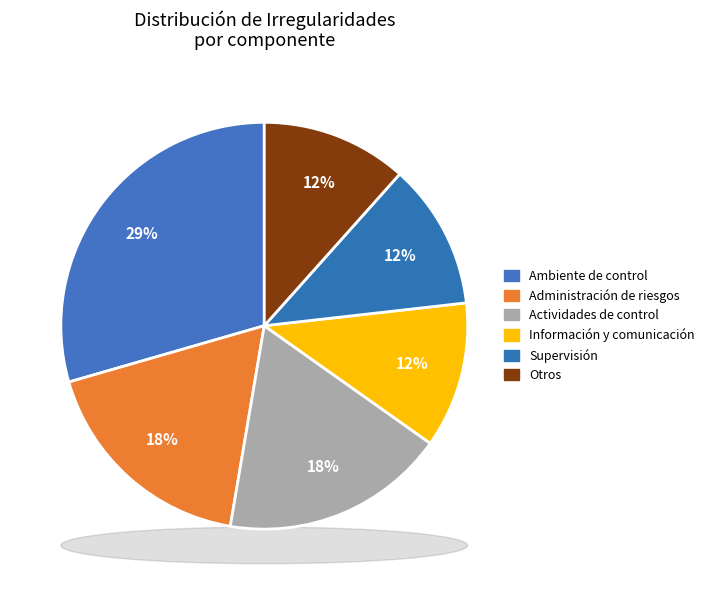

Combined, do 13.0 and 12.0 account for over 50%?

No